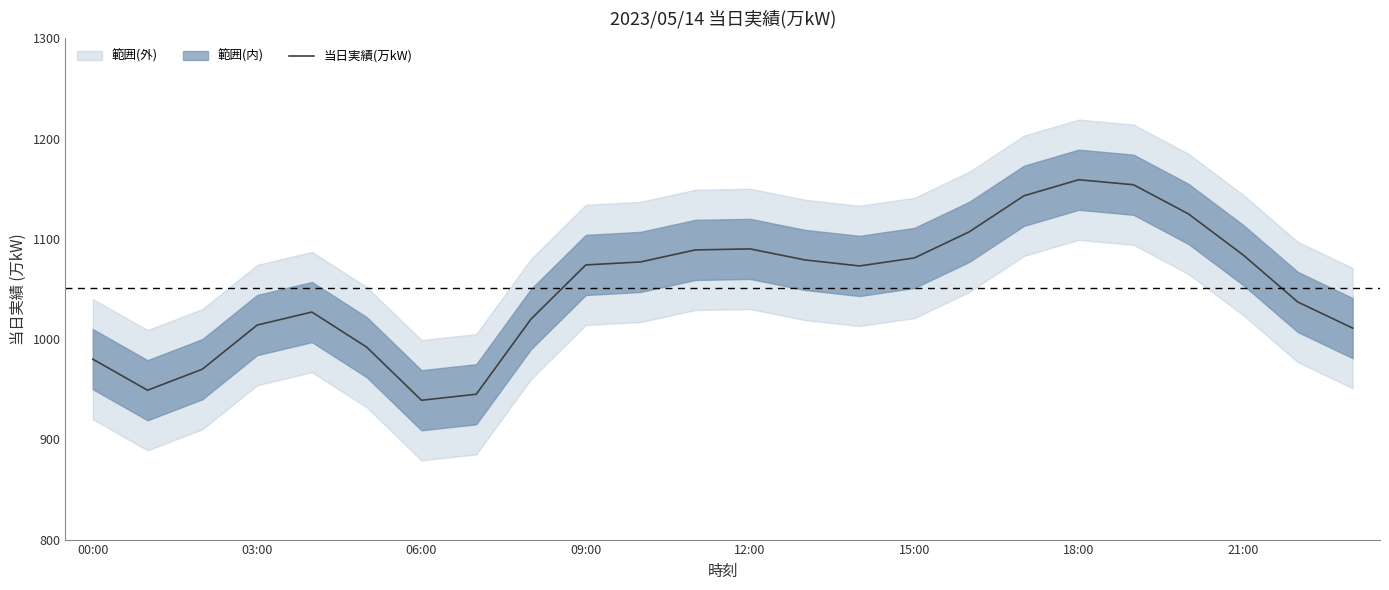

Does the chart have visible grid lines?

No